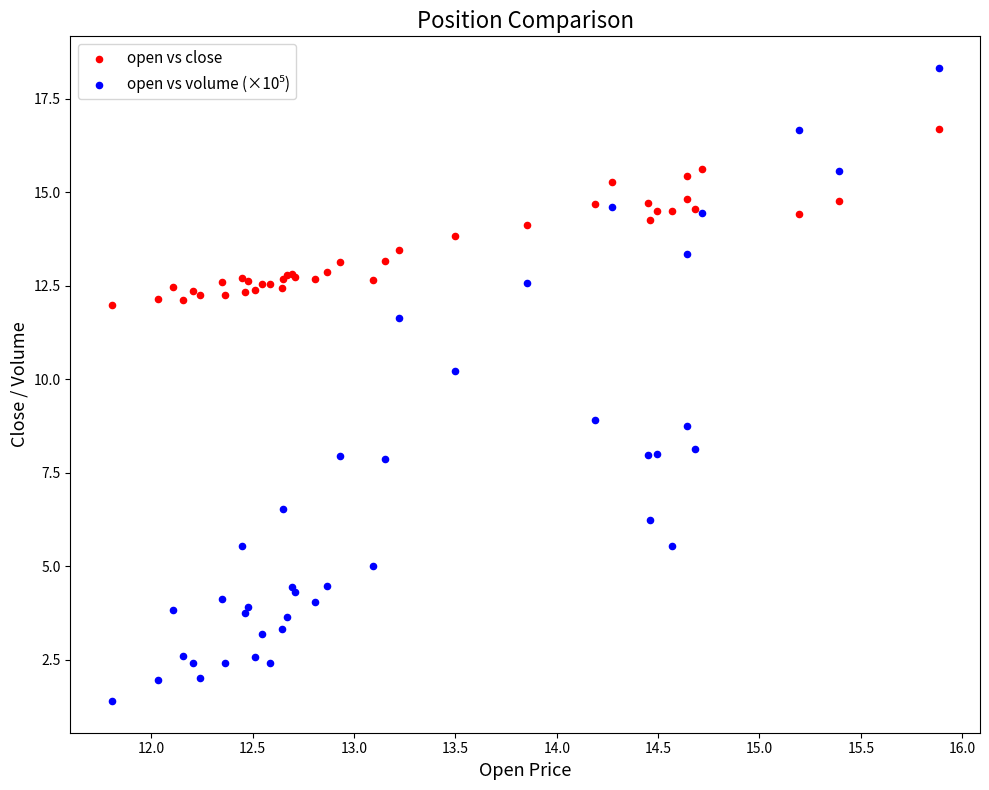

What is the X range (max minus min) for the scatter plot?

4.1